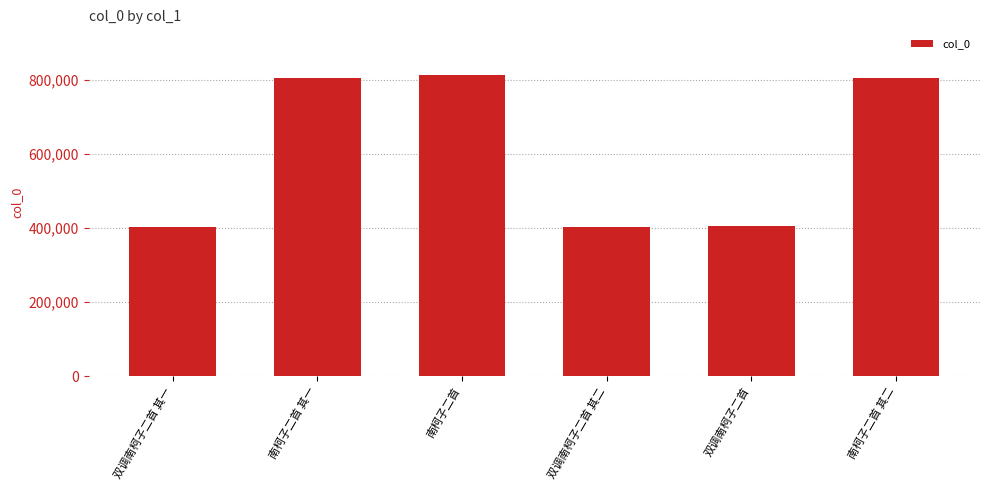

True or false: the data shows 805835 at 南柯子二首 其二.

True